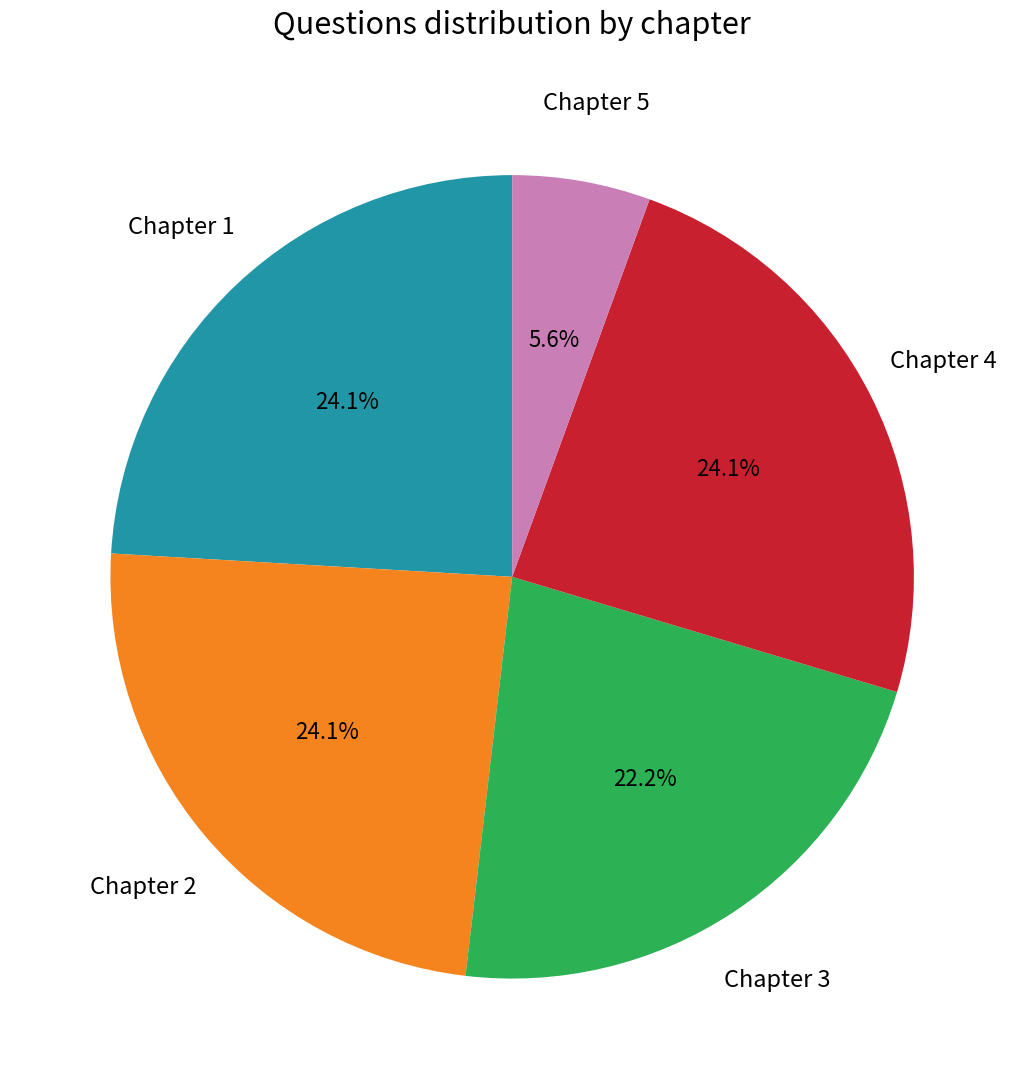

To the nearest percent, what is the average slice percentage?

20%